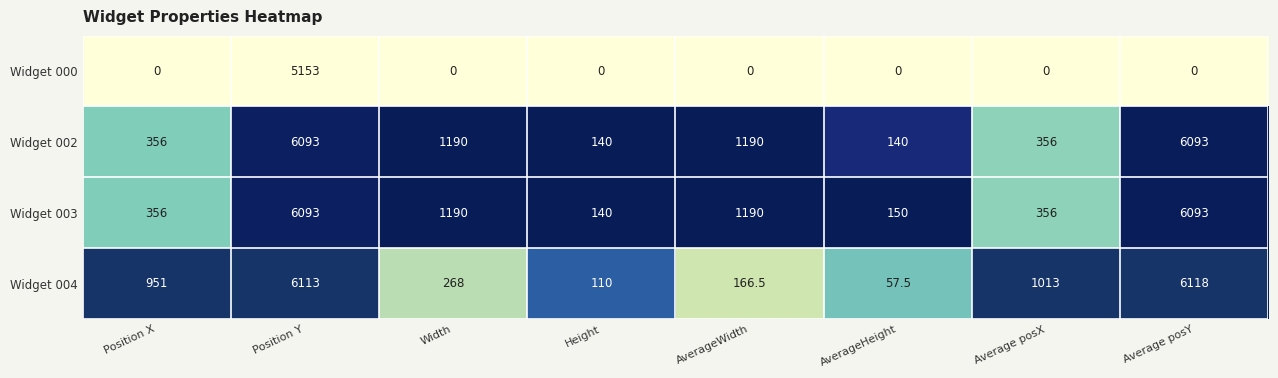

At which label is Widget 004 closest to 3087?

Average posX